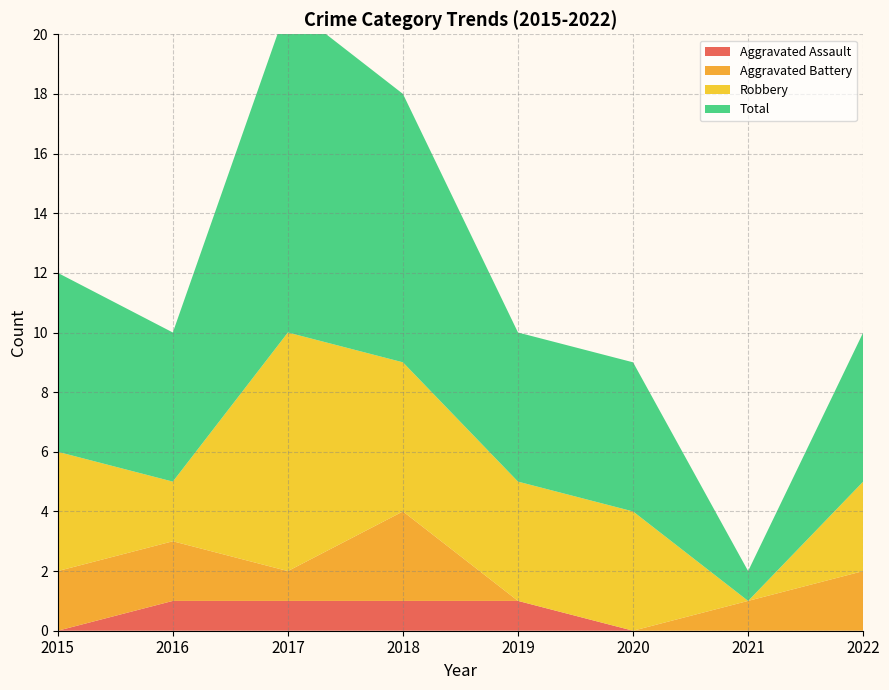

Reading left to right, what are all the values shown in this chart?

Aggravated Assault: 2015=0	2016=1	2017=1	2018=1	2019=1	2020=0	2021=0	2022=0
Aggravated Battery: 2015=2	2016=2	2017=1	2018=3	2019=0	2020=0	2021=1	2022=2
Robbery: 2015=4	2016=2	2017=8	2018=5	2019=4	2020=4	2021=0	2022=3
Total: 2015=6	2016=5	2017=11	2018=9	2019=5	2020=5	2021=1	2022=5